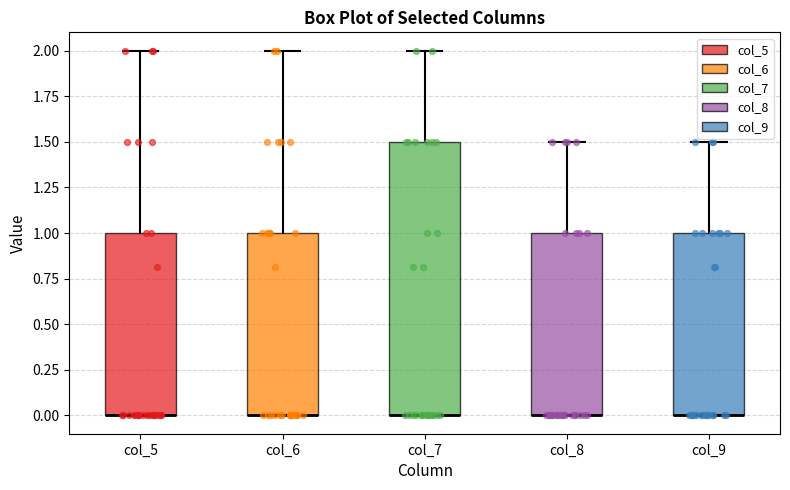

Where is the lower edge of the box for col_5 on the y-axis? The values are not printed on the chart, so give them approximately, as read against the axis.

0.0